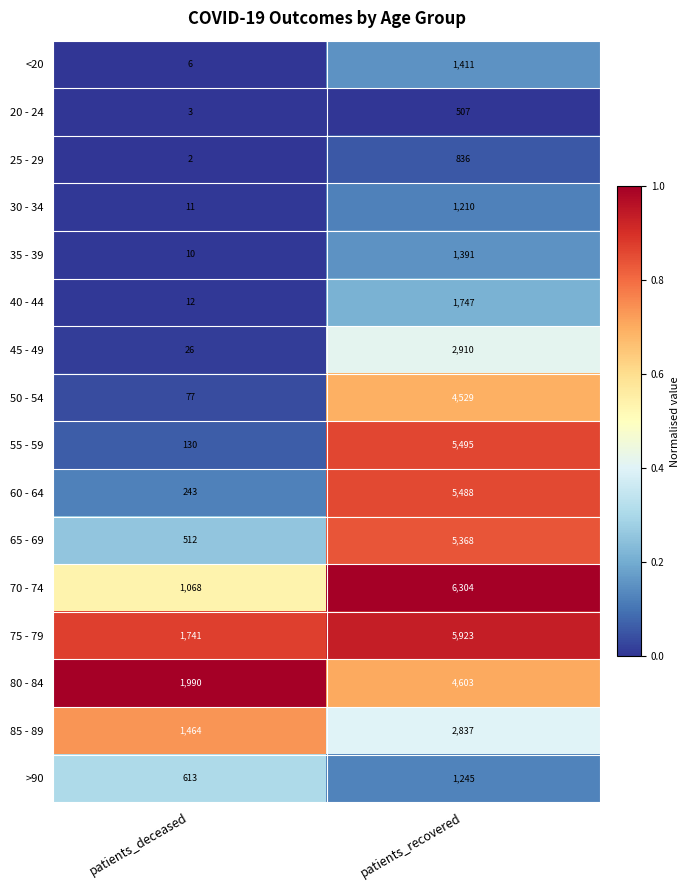

Which series has the largest range (max minus min)?

55 - 59